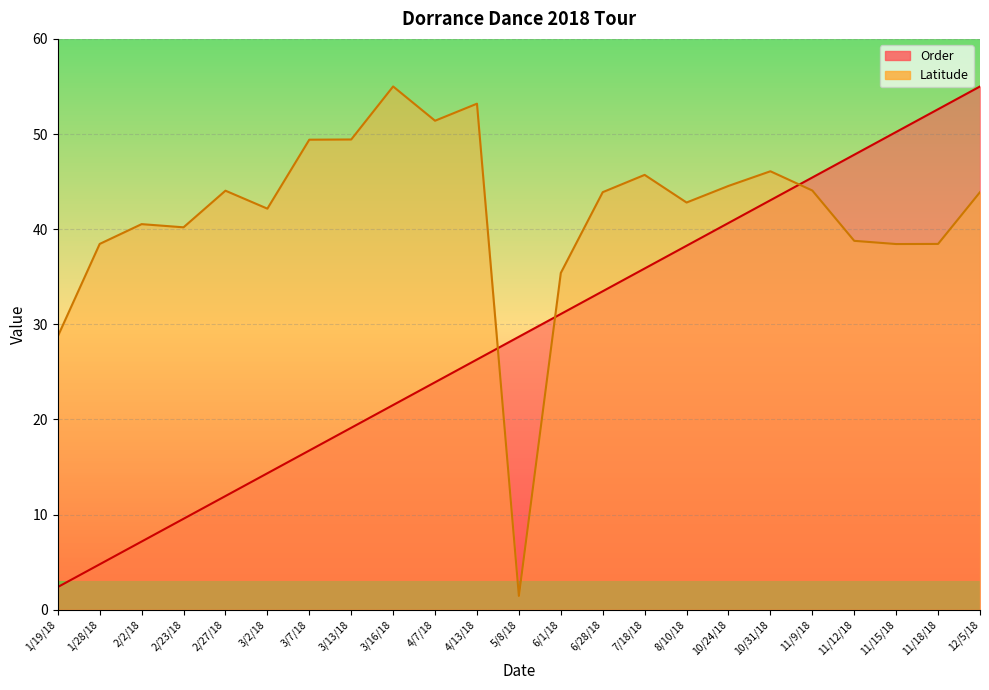

Which series has the largest total across all categories?

Latitude